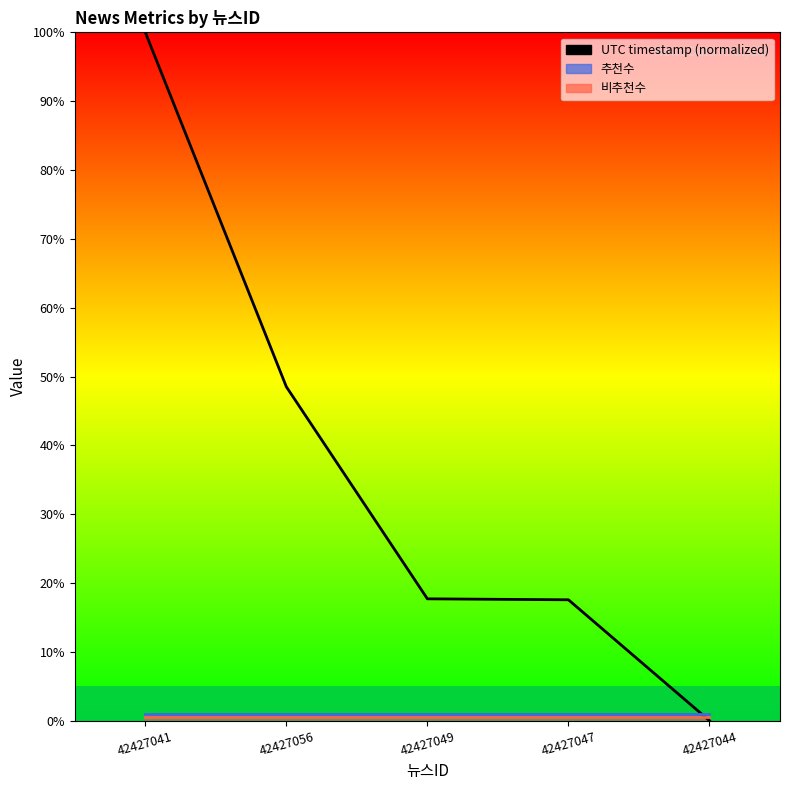

The value of UTC timestamp at 42427044 is 0.0. True or false?

True